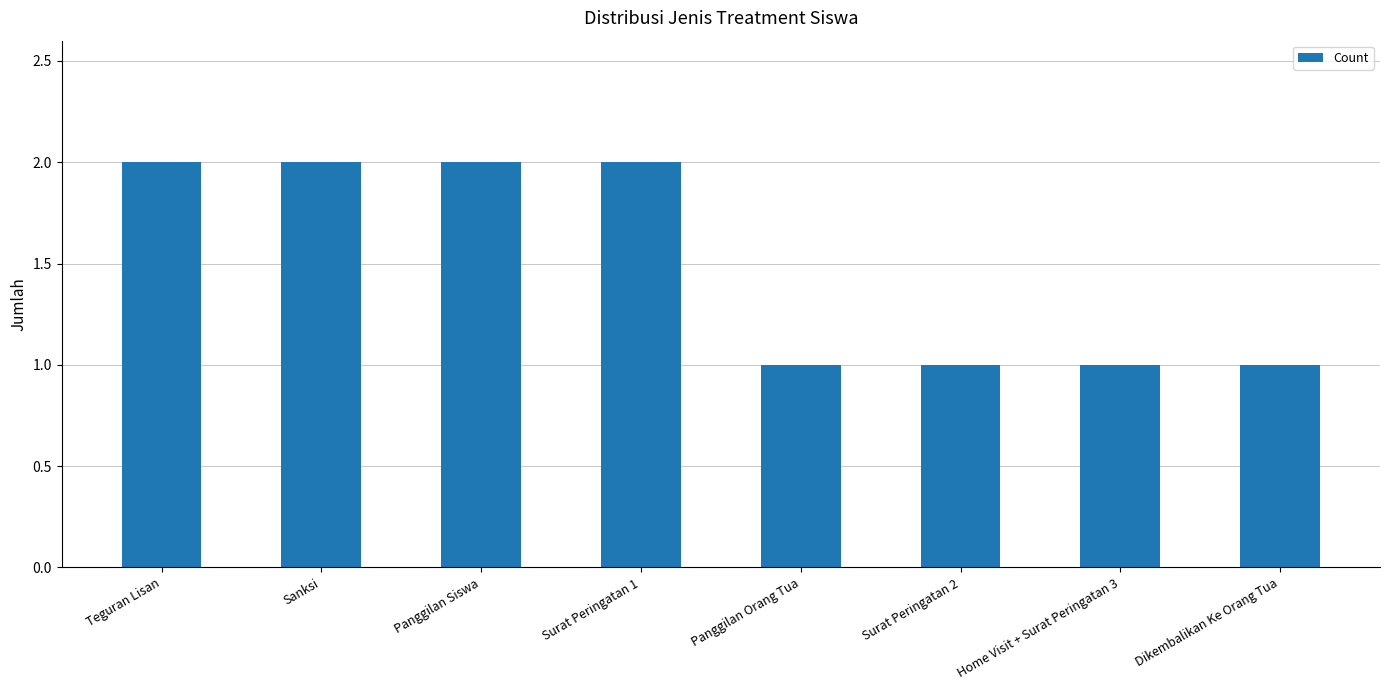

What is the value of the 5th bar from the left?

1